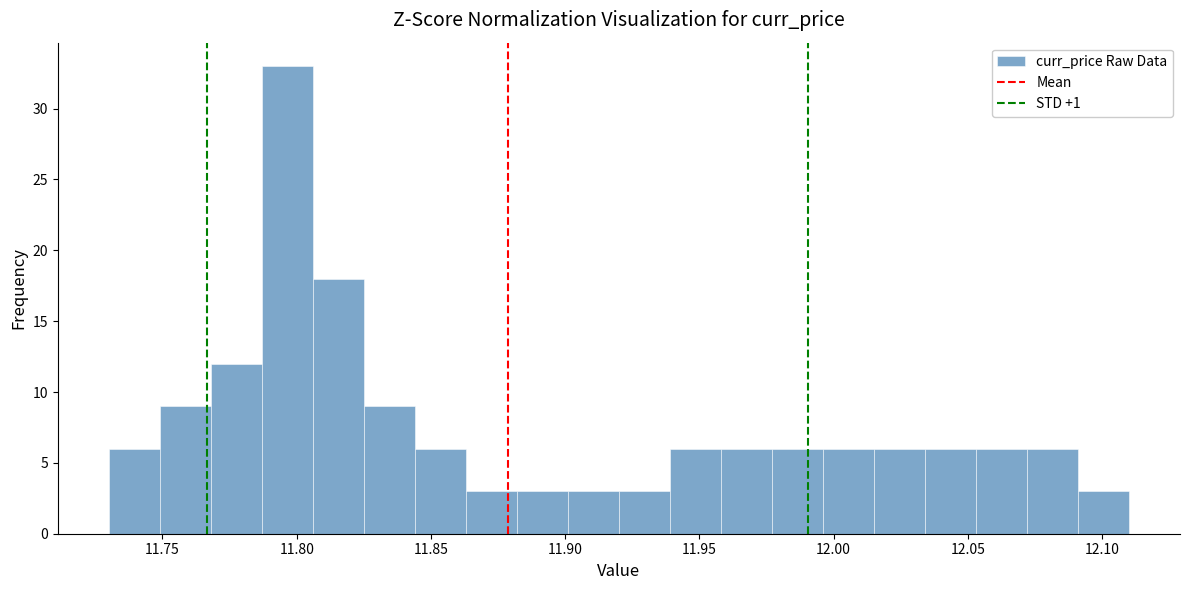

Read against the x-axis, roughly where is the centre of the tallest bar?

11.795